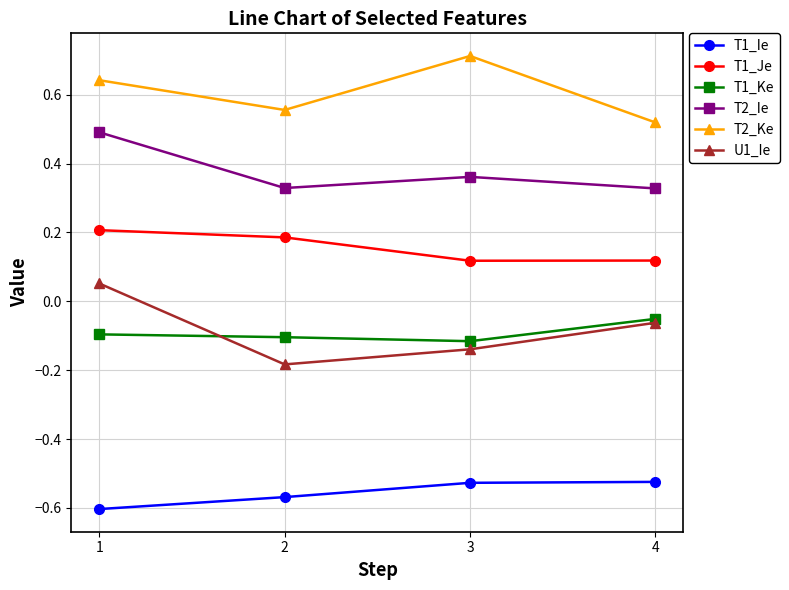

List the series in order of their peak value, highest first.

T2_Ke, T2_Ie, T1_Je, U1_Ie, T1_Ke, T1_Ie